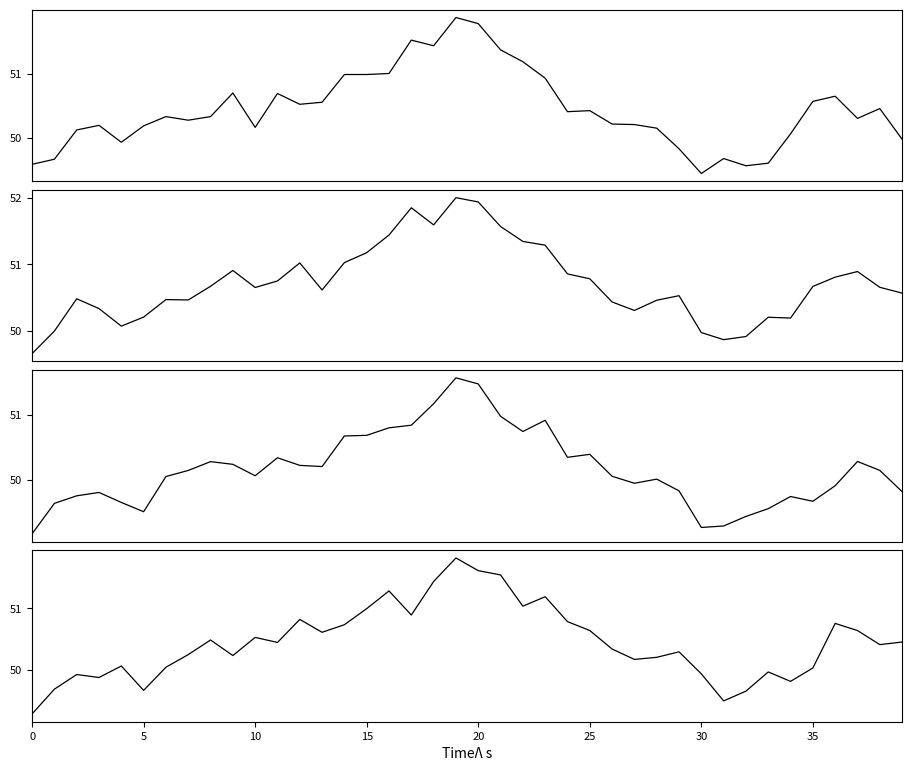

What is the average value of the h series?

50.7